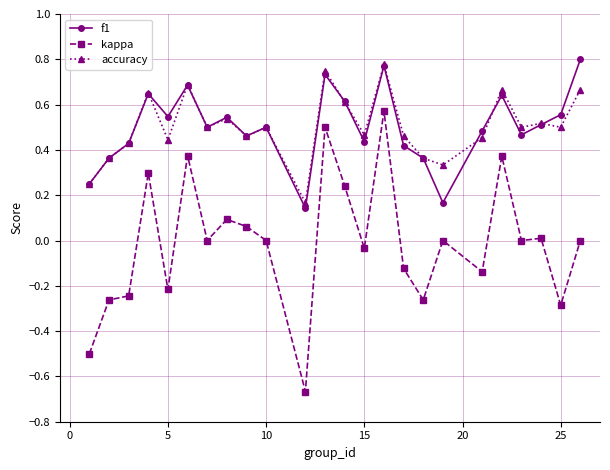

True or false: kappa and f1 cross at least once.

False